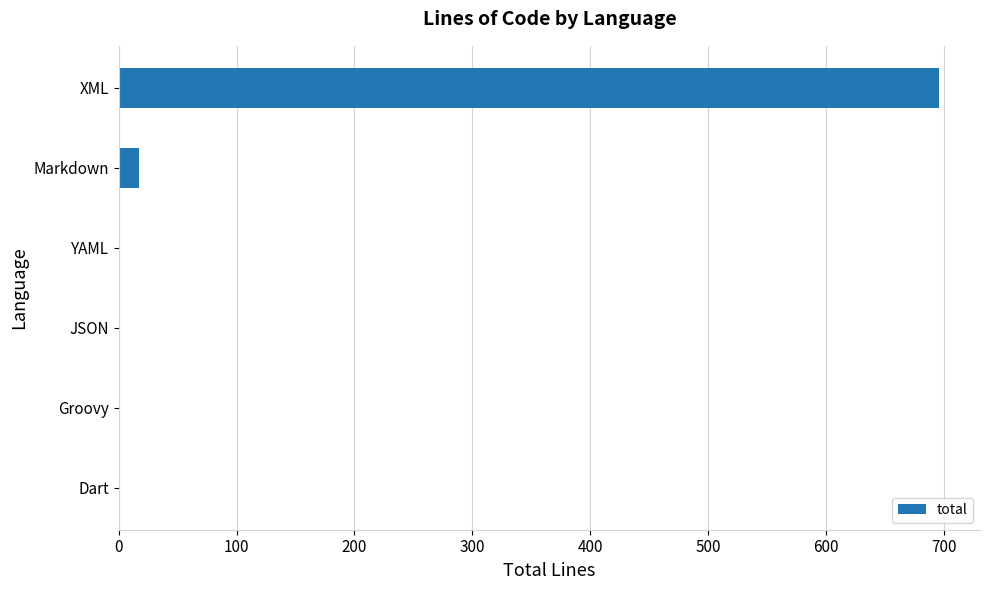

True or false: the data shows 237 at JSON.

False